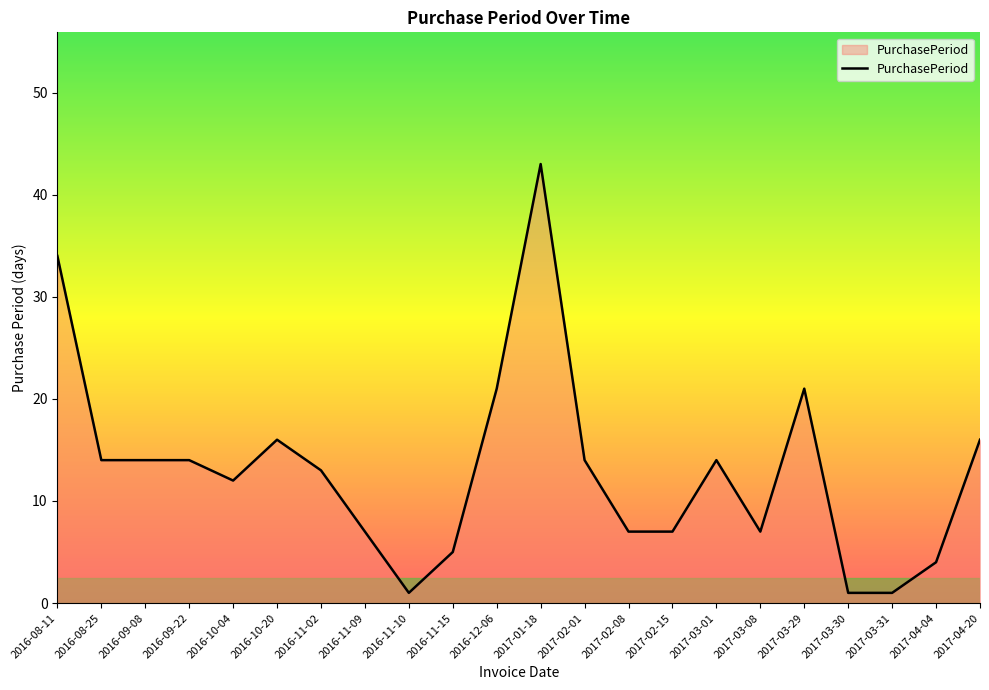

Is it true that the value at 2017-02-01 is 14?

True